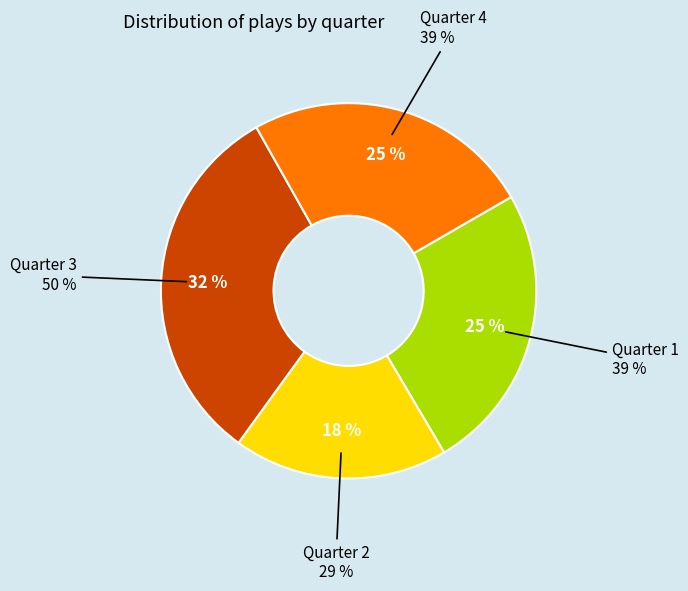

Does Quarter 4 represent more than half of the total?

No